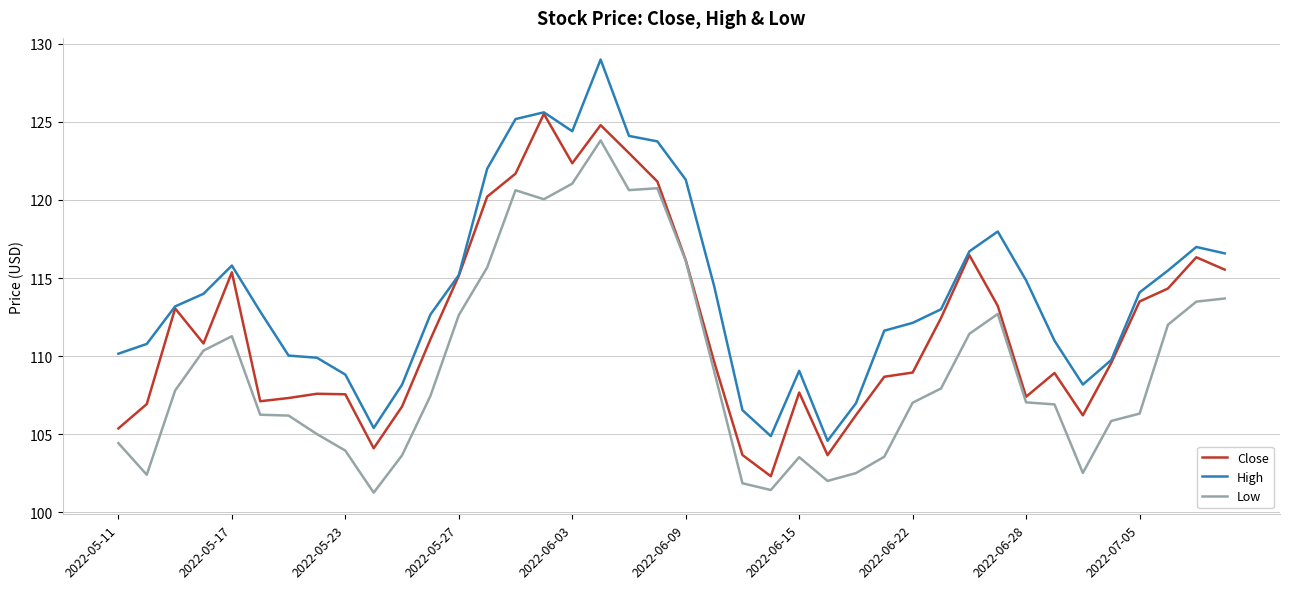

What is the highest value of the Low series?

123.8